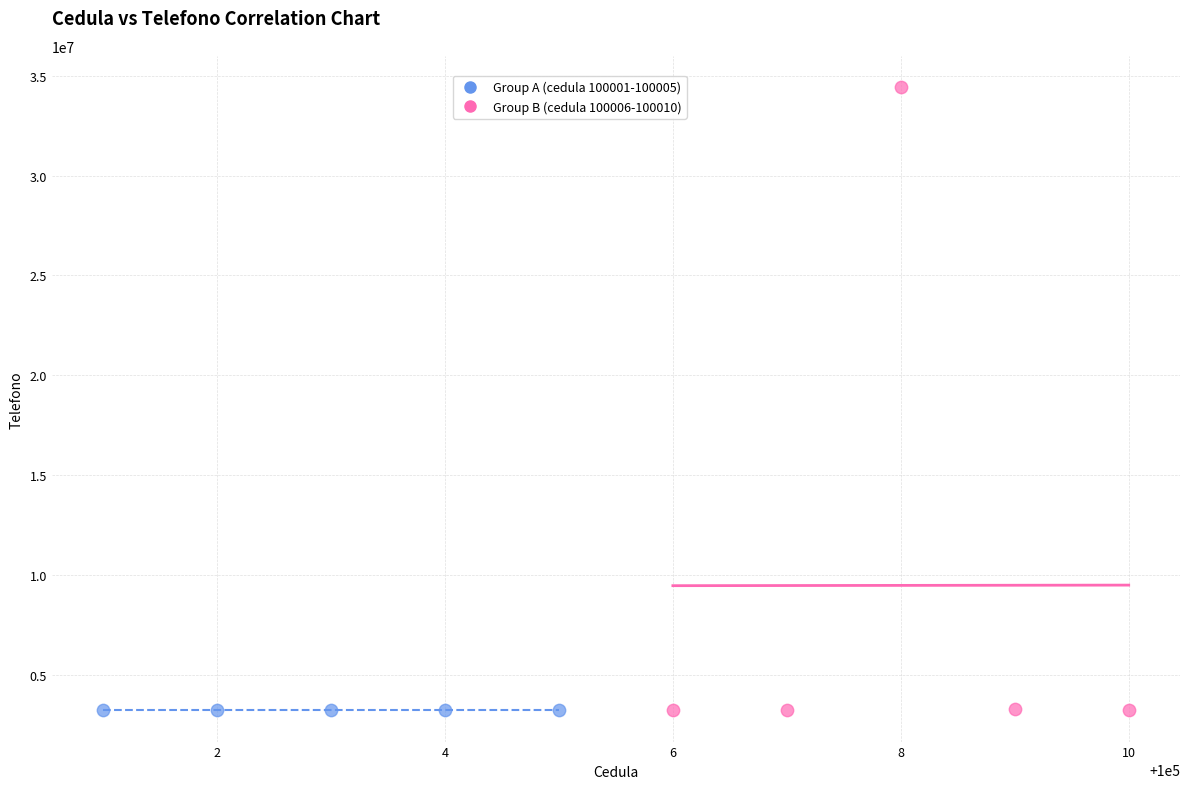

What are all the series names shown in the legend?

Group A (cedula 100001-100005), Group B (cedula 100006-100010)